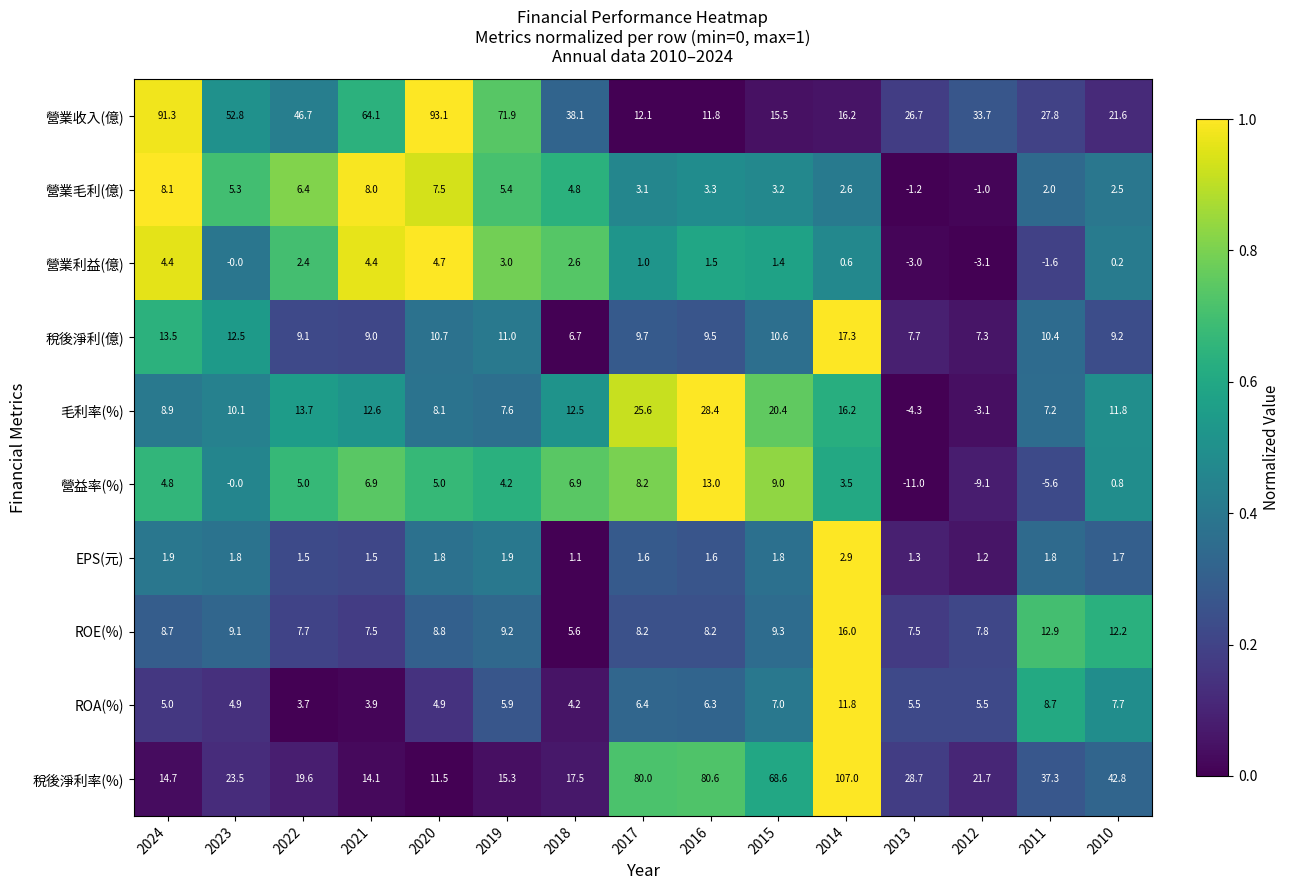

List the series in order of their peak value, lowest first.

EPS(元), 營業利益(億), 營業毛利(億), ROA(%), 營益率(%), ROE(%), 稅後淨利(億), 毛利率(%), 營業收入(億), 稅後淨利率(%)